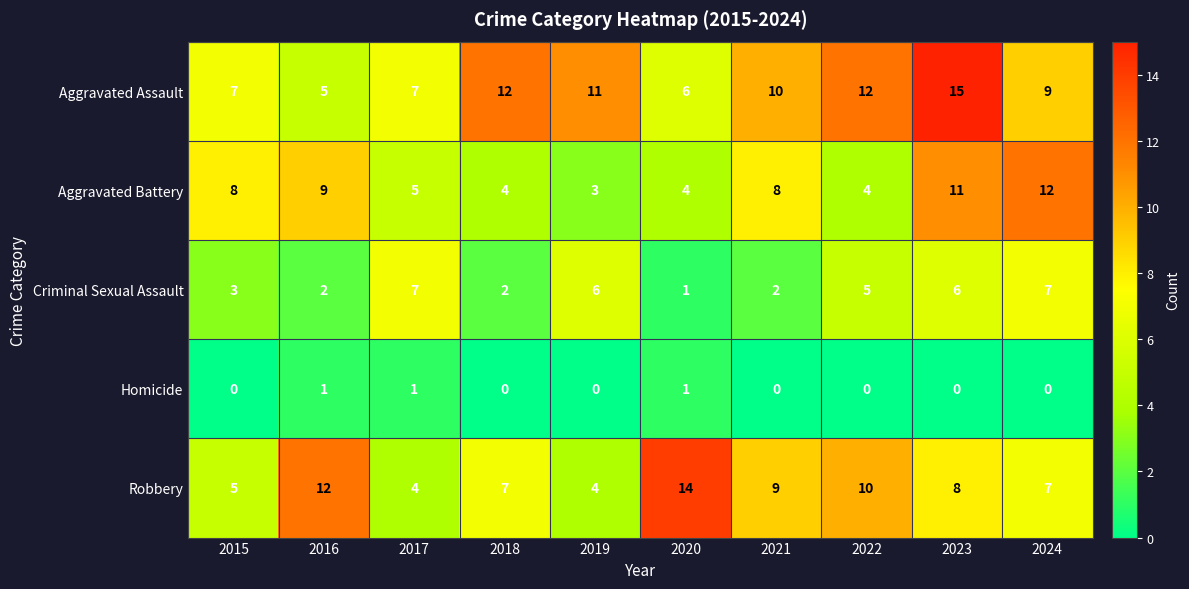

What is the difference between the second highest and second lowest values in the Aggravated Assault series?

6